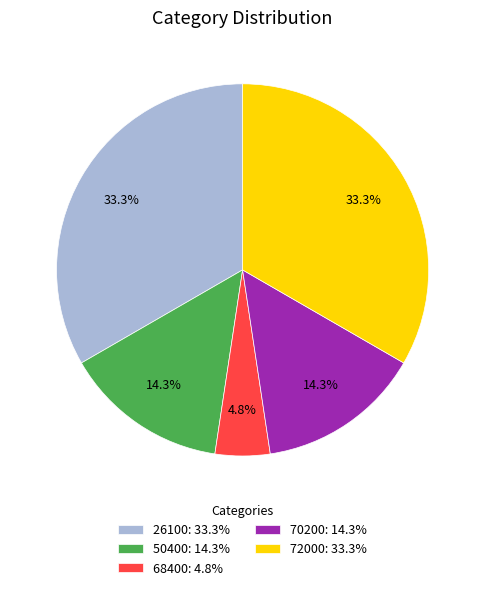

Does 26100: 33.3% account for over 50% of the chart?

No